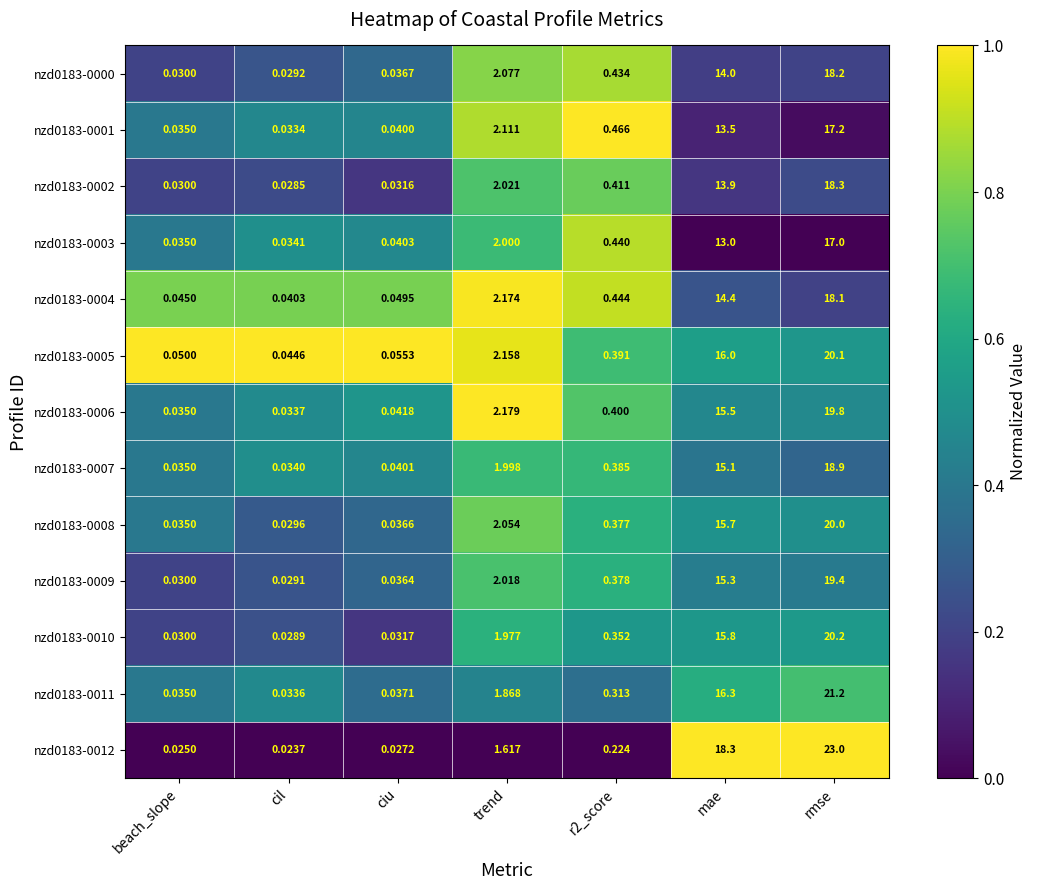

Which label corresponds to the largest value in the chart?

rmse